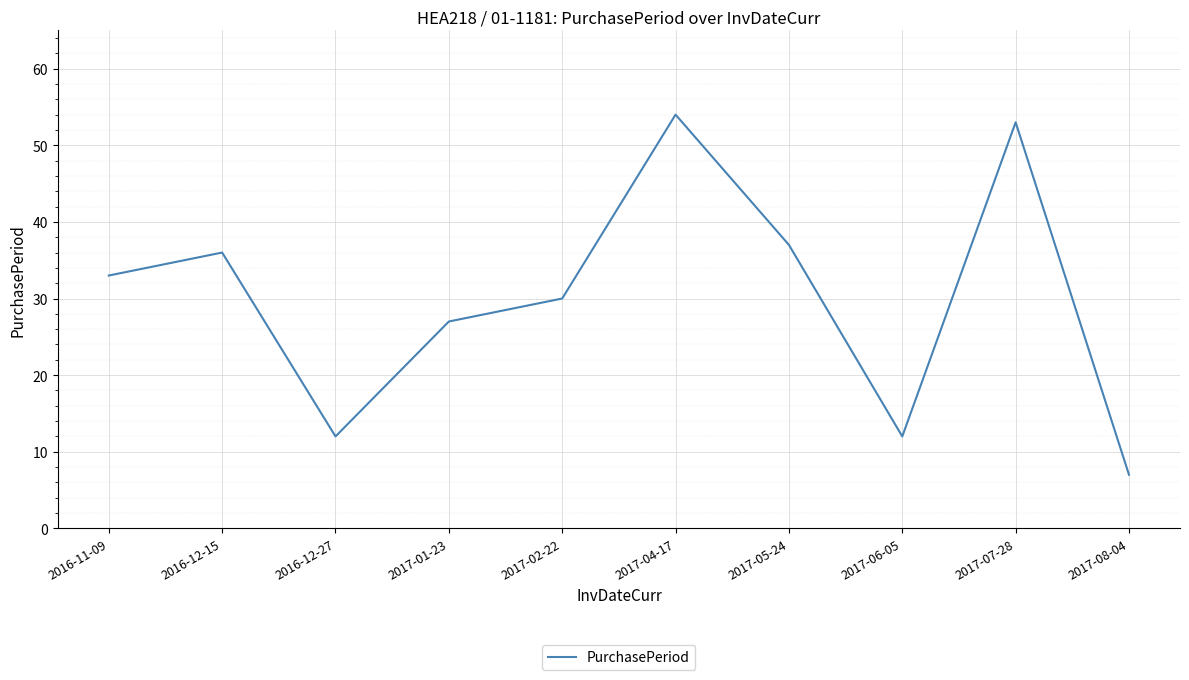

What is the ratio of the value at 2017-07-28 to the value at 2016-12-27?

4.4